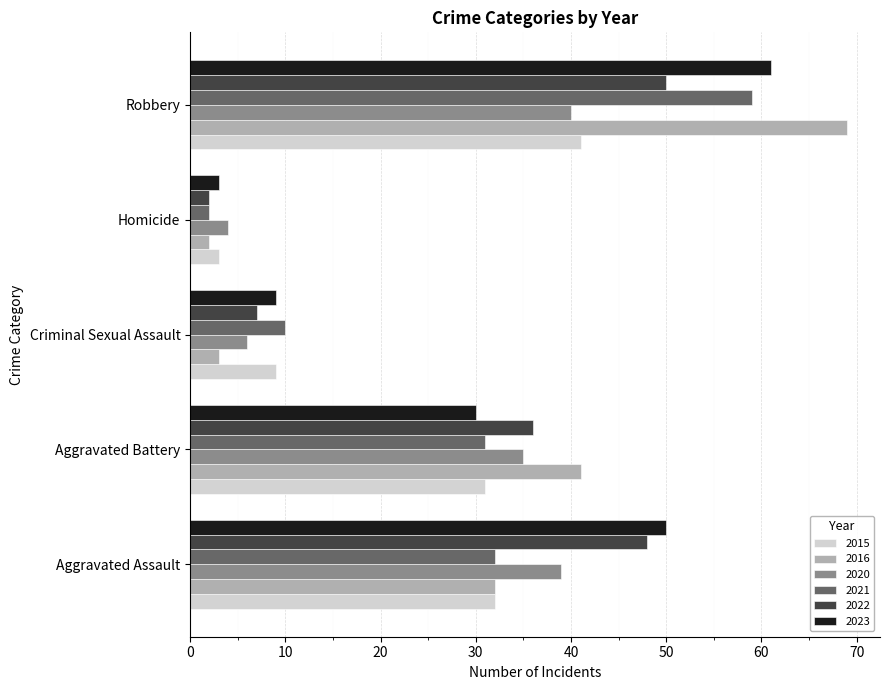

Which category has the highest value in the 2021 series?

Robbery